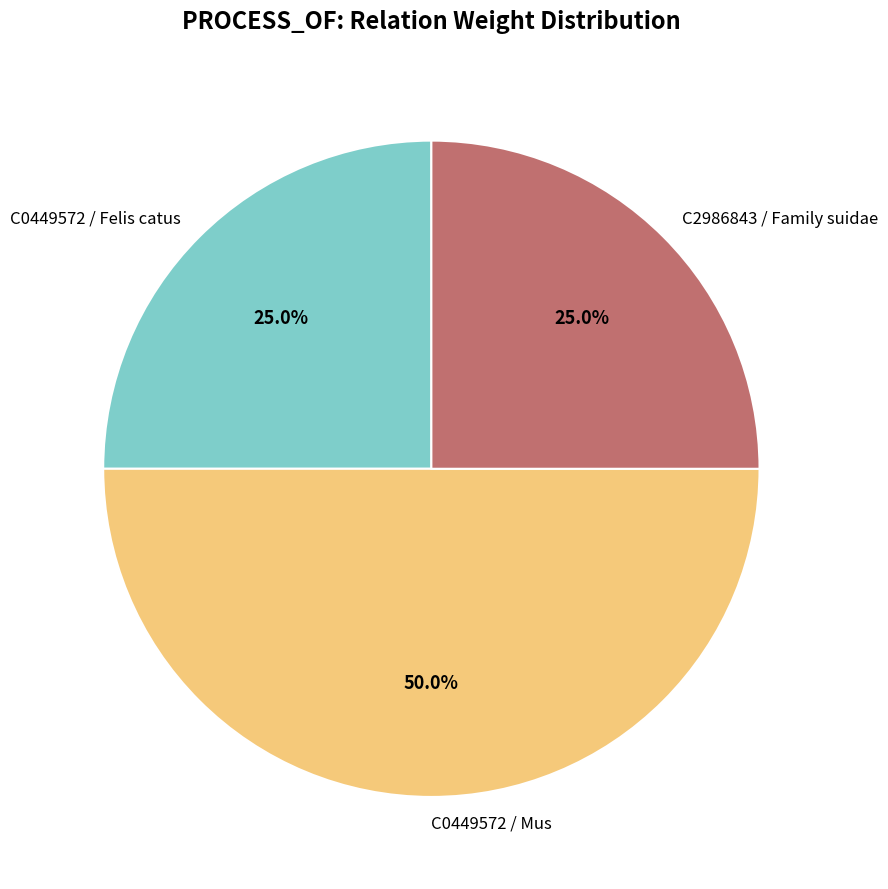

Combined, what portion of the pie is C0449572 / Mus and C2986843 / Family suidae?

75.0%